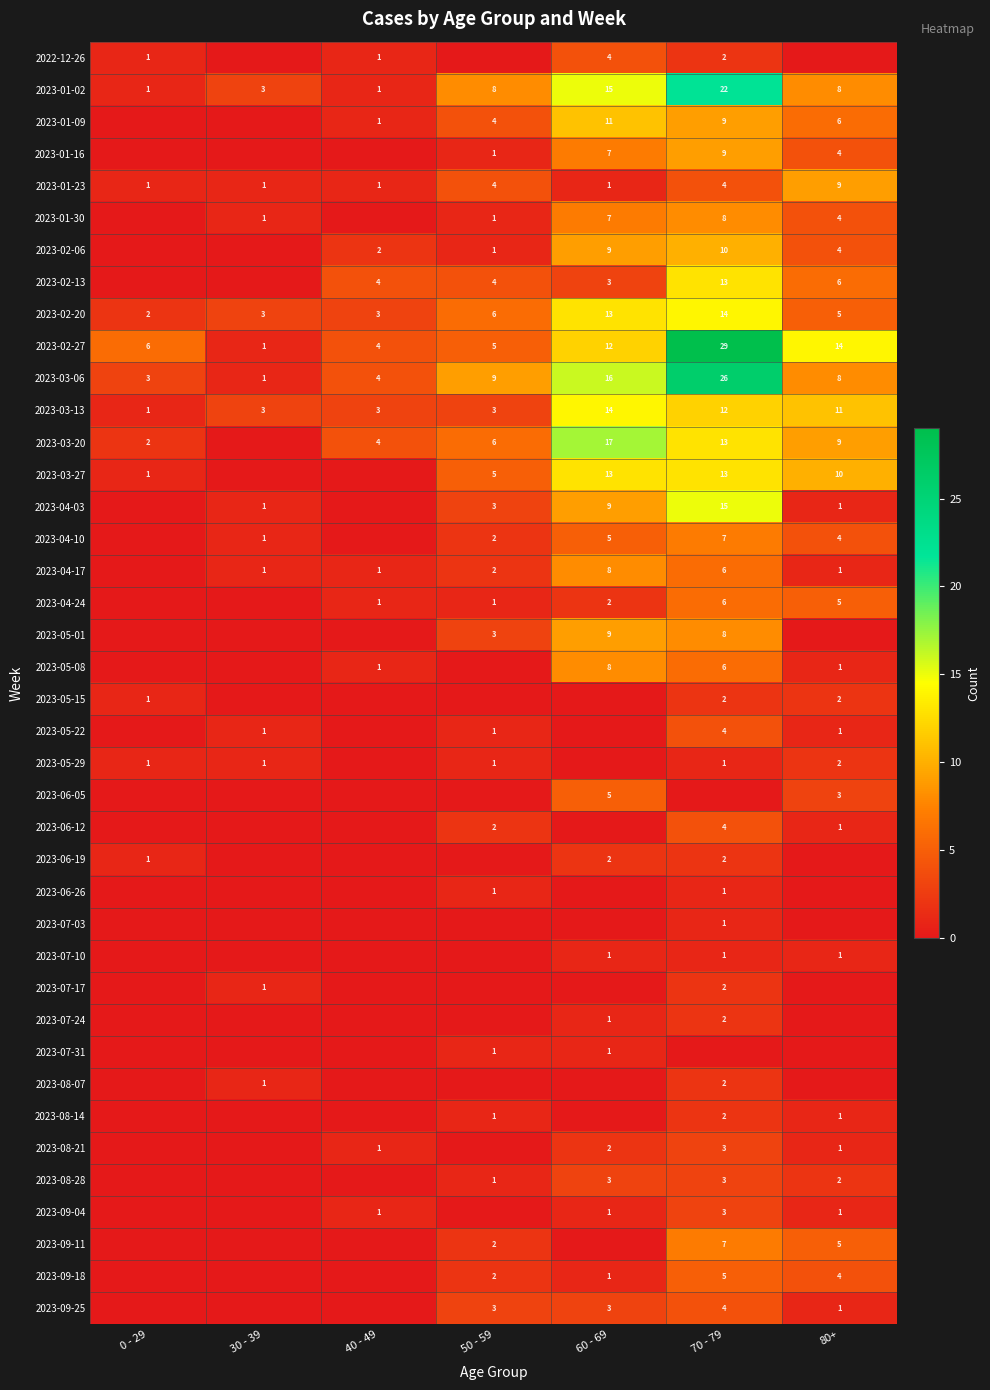

Count the number of data series in this chart.

40